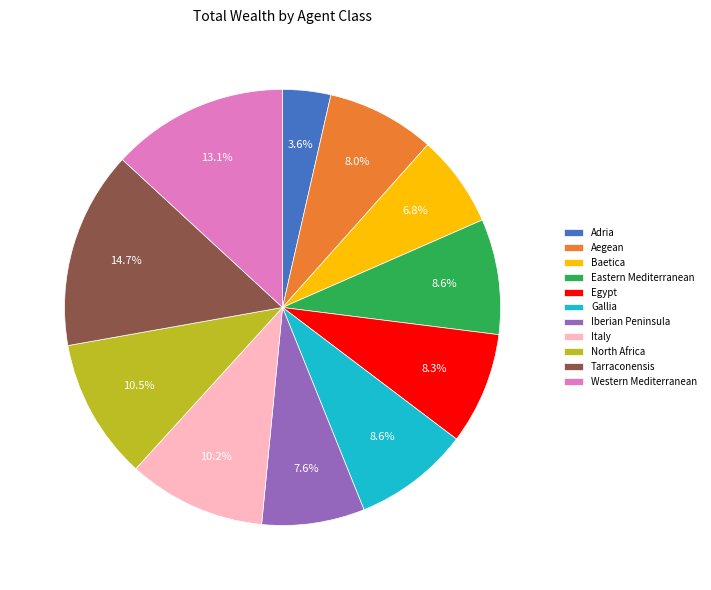

To the nearest percent, what portion does Baetica represent?

7%